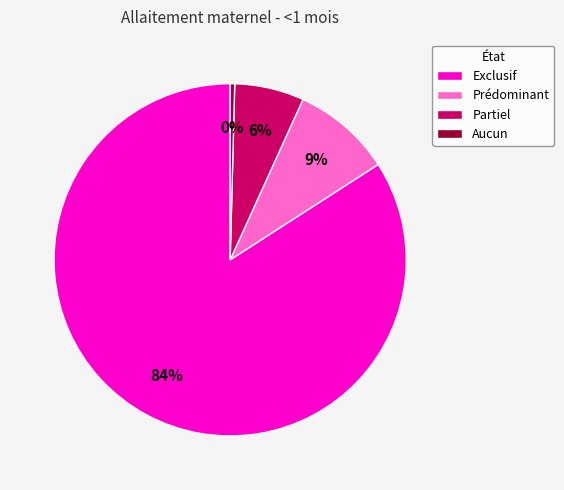

To the nearest percent, what portion does Prédominant represent?

9%